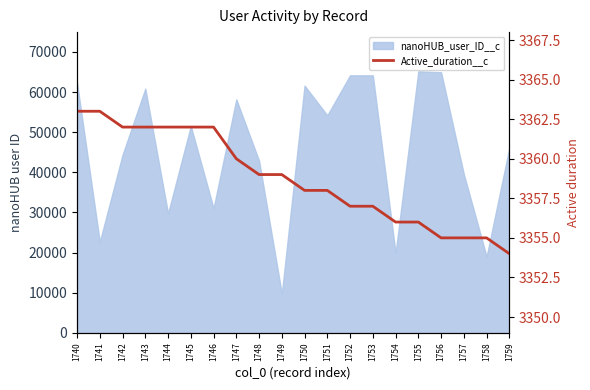

Reading left to right, extract all data points from this chart.

1740=3363	1741=3363	1742=3362	1743=3362	1744=3362	1745=3362	1746=3362	1747=3360	1748=3359	1749=3359	1750=3358	1751=3358	1752=3357	1753=3357	1754=3356	1755=3356	1756=3355	1757=3355	1758=3355	1759=3354